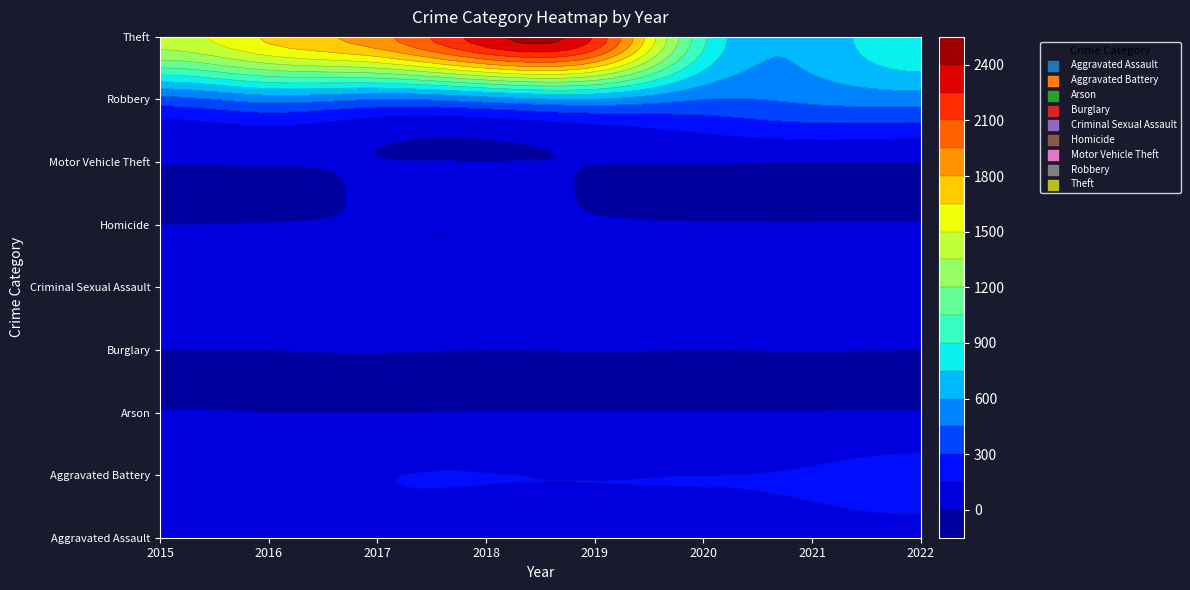

Count the Burglary values in the range 0 to 1.

7